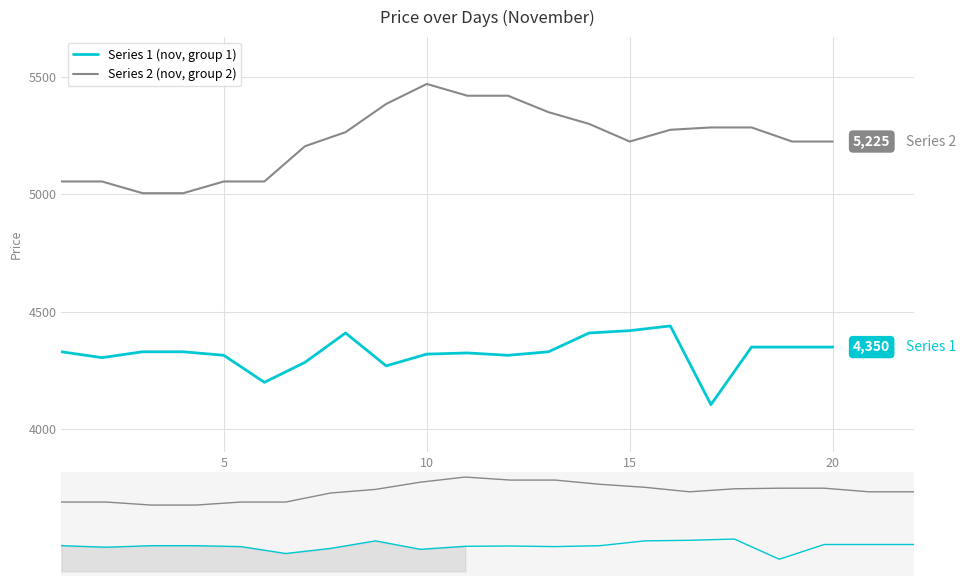

Is the value of Series 2 (nov, group 2) at 20 greater than the value of Series 1 (nov, group 1) at 25?

Yes